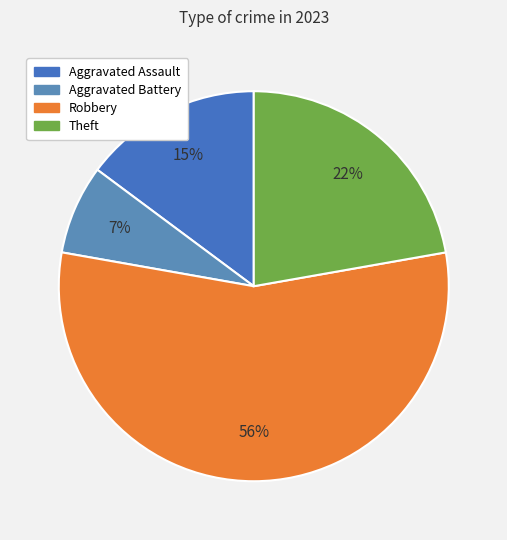

What is the smallest slice in the pie chart?

Aggravated Battery